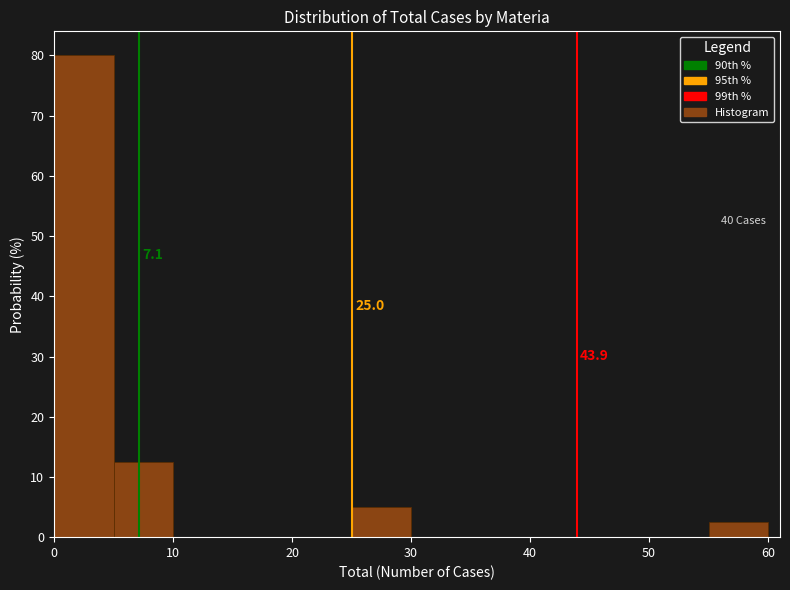

Over which range of the x-axis is the bar tallest?

0 to 5